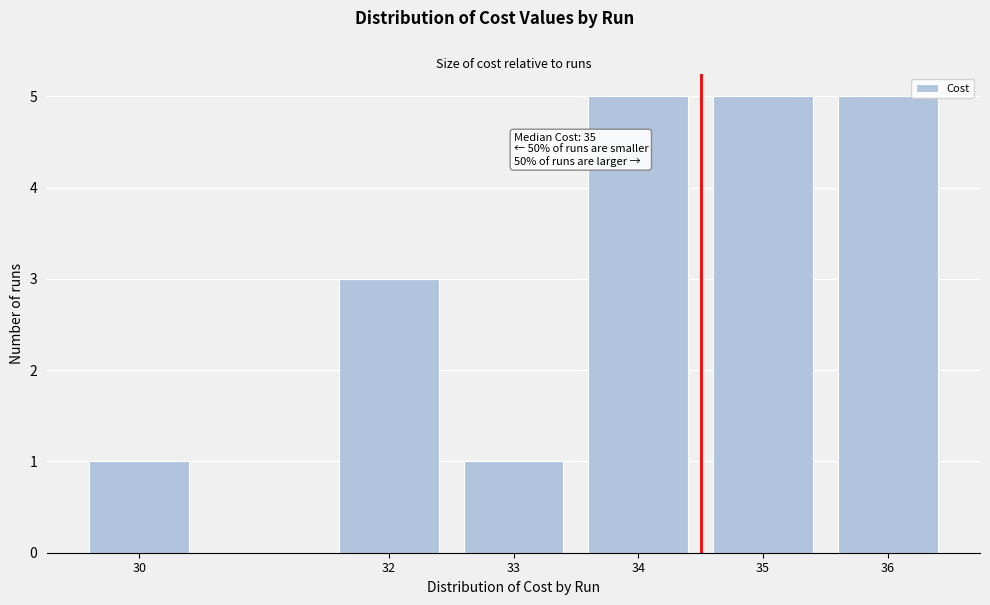

Reading left to right, transcribe all the data shown in this chart.

1	3	1	5	5	5